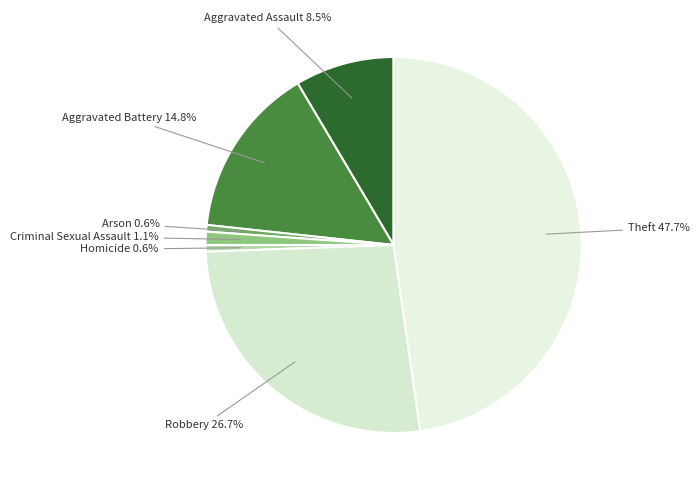

Does Aggravated Assault represent more than half of the total?

No